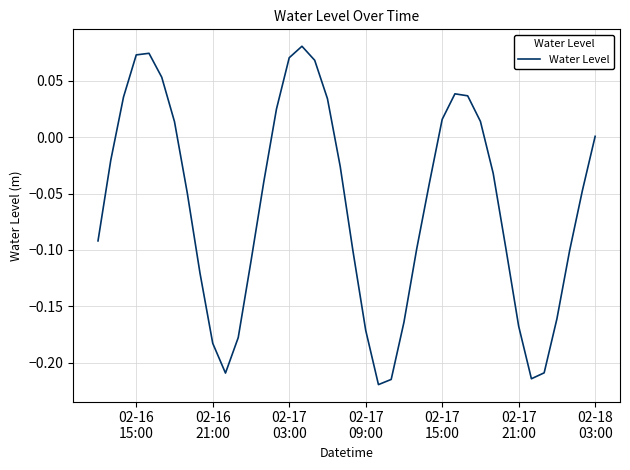

What is the difference between the maximum and minimum values?

0.3